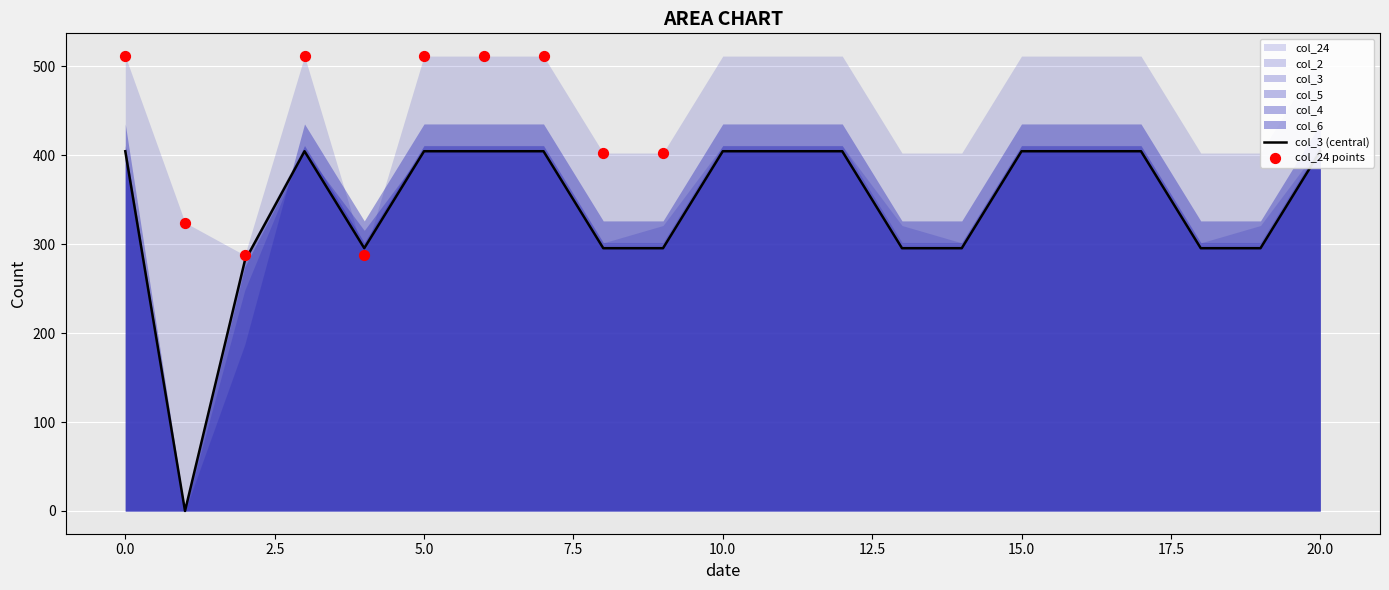

Which series contains the highest Y value?

col_24